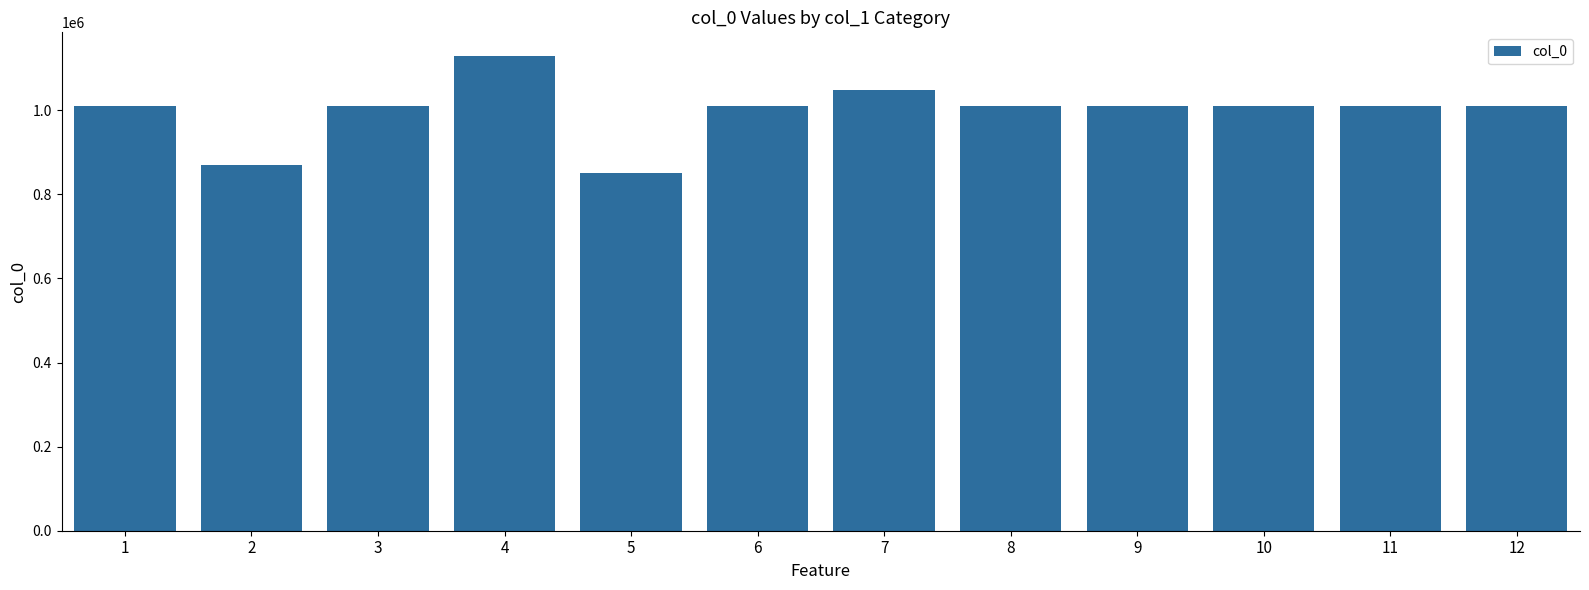

Approximately how many times larger is the value at 12 compared to 9?

1.0